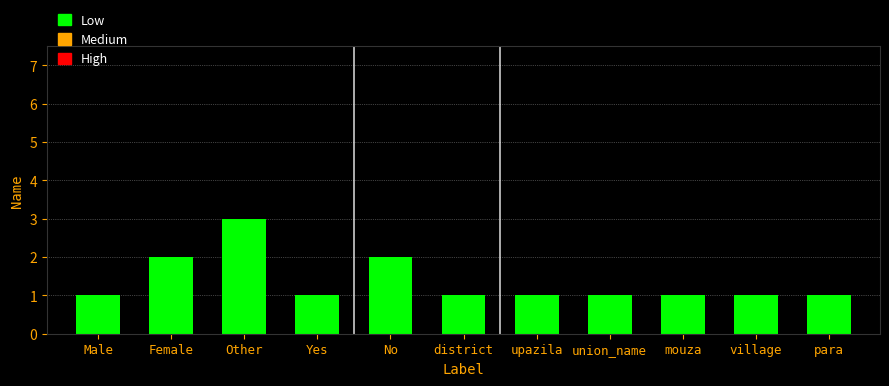

Are the bars horizontal?

No